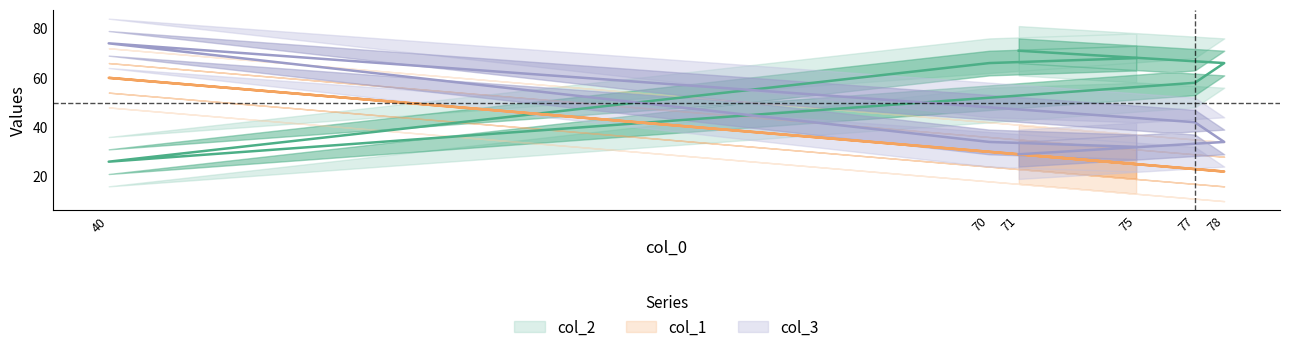

What position from the left is 77?

4